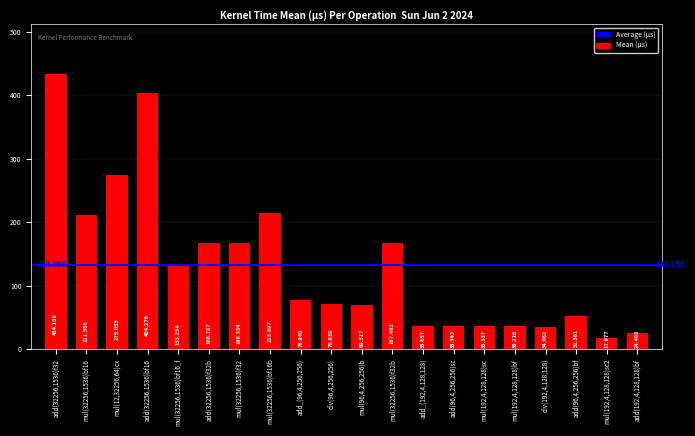

Reading left to right, transcribe all the data shown in this chart.

434.1	211.6	275.1	404.3	133.3	166.8	166.3	213.9	76.9	70.8	69.3	167.5	35.7	35.3	35.3	36.2	34.7	52.4	18.0	24.5